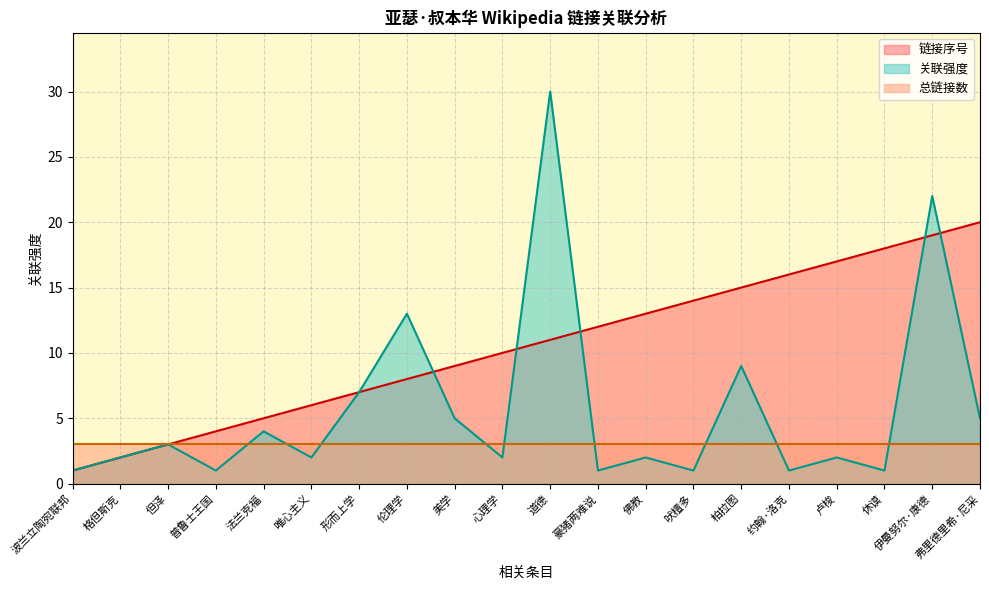

What value does the 总链接数 series have at 美学?

3